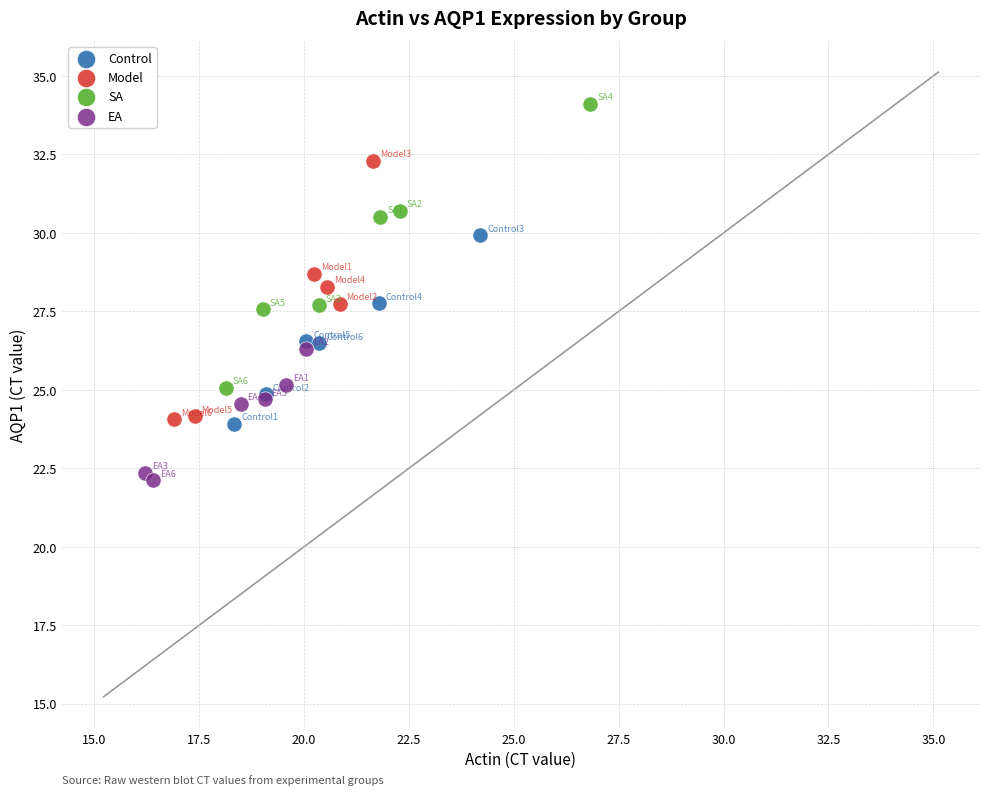

What are all the series names shown in the legend?

Control, Model, SA, EA